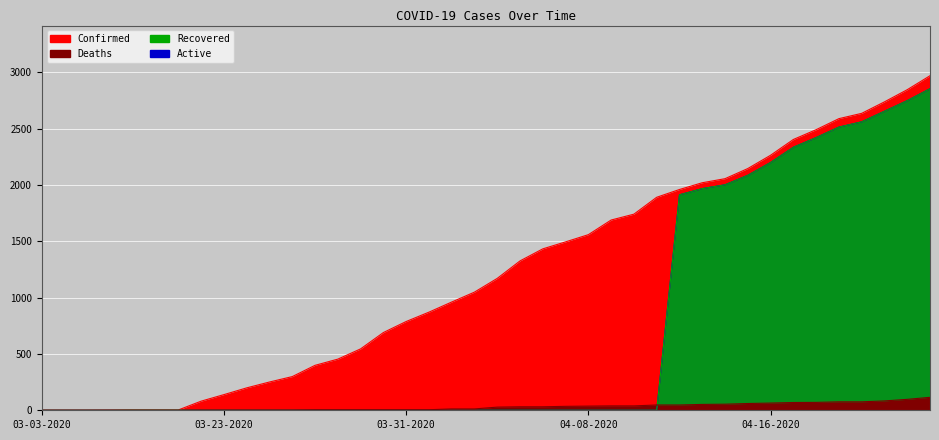

True or false: Active and Recovered cross at least once.

False